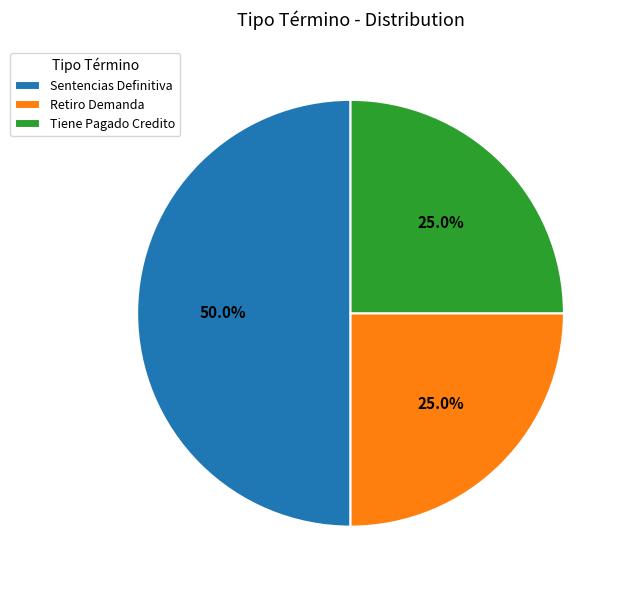

What is the largest slice in the pie chart?

Sentencias Definitiva